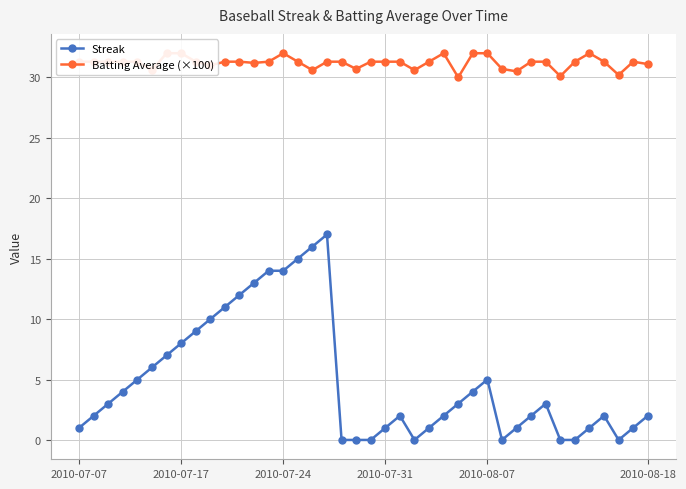

The value of Streak at 2010-08-07 is 5. True or false?

True